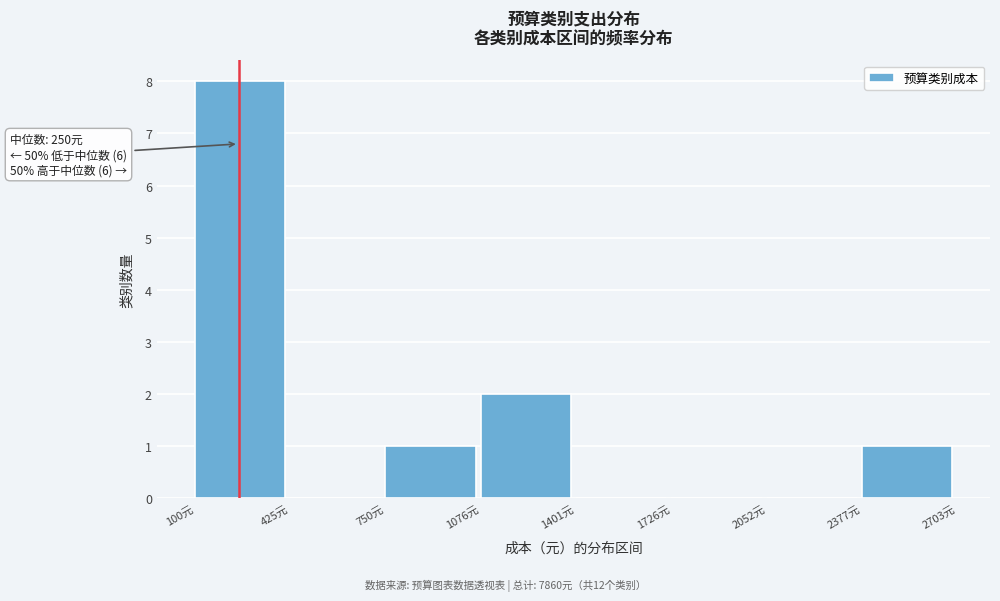

Over which range of the x-axis is the bar tallest?

100 to 450